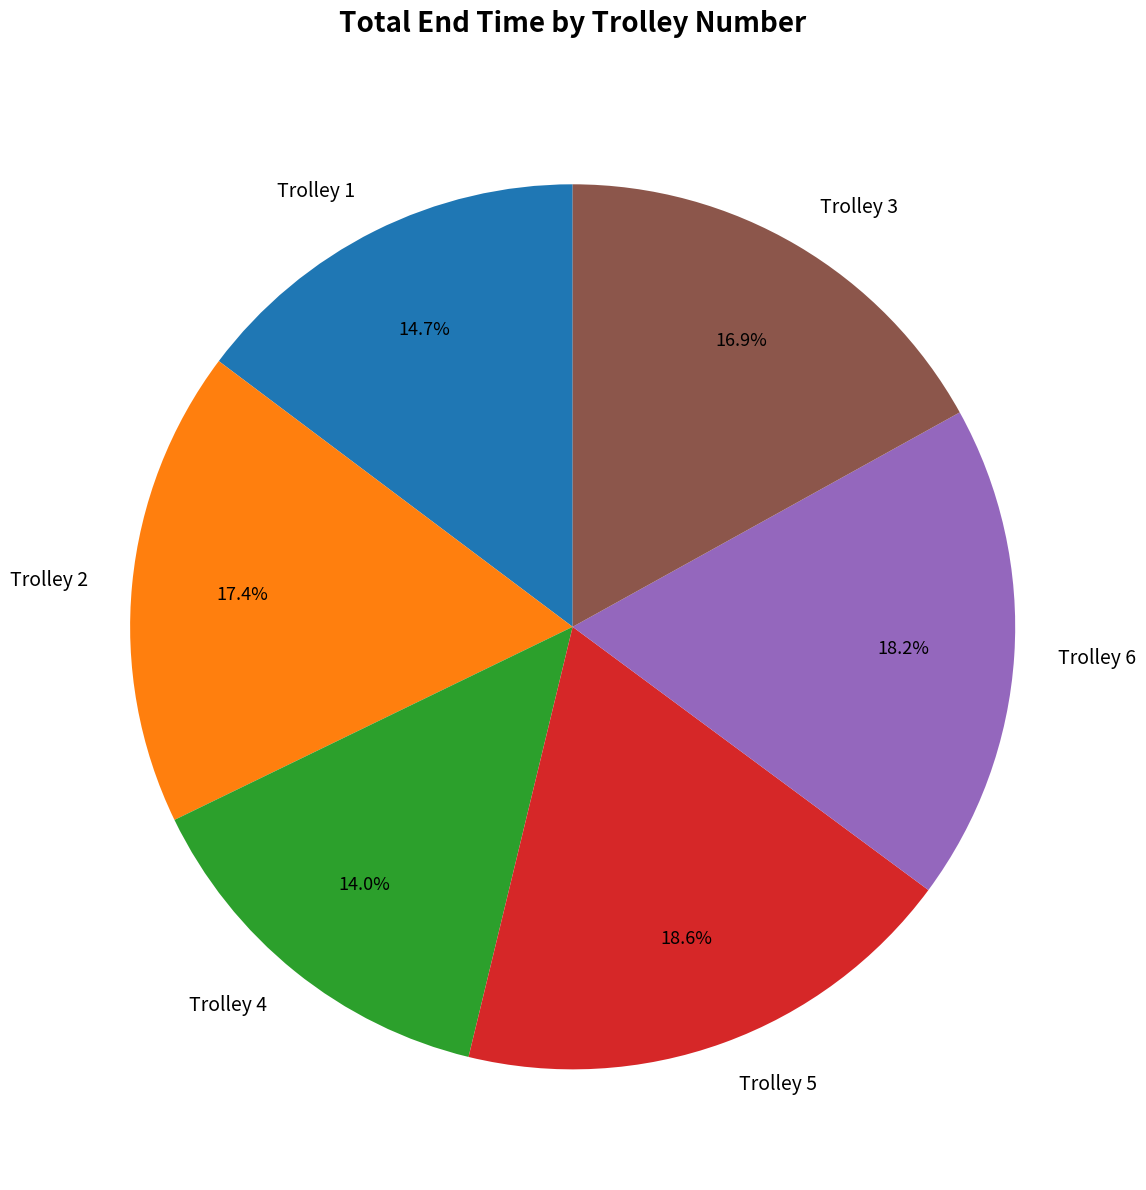

To the nearest percent, what is the combined percentage of Trolley 6 and Trolley 5?

37%